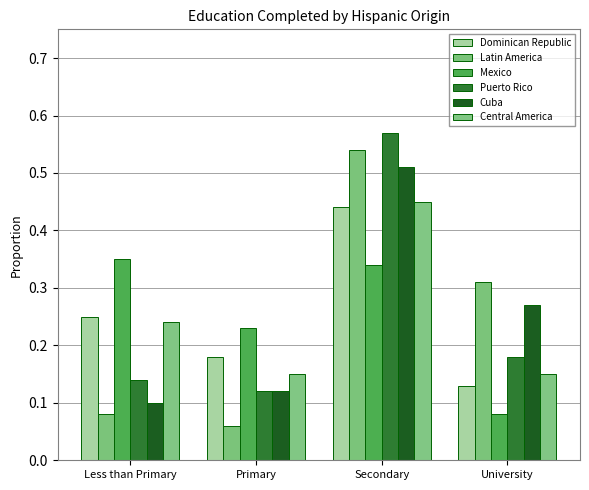

Does the chart contain any negative values?

No